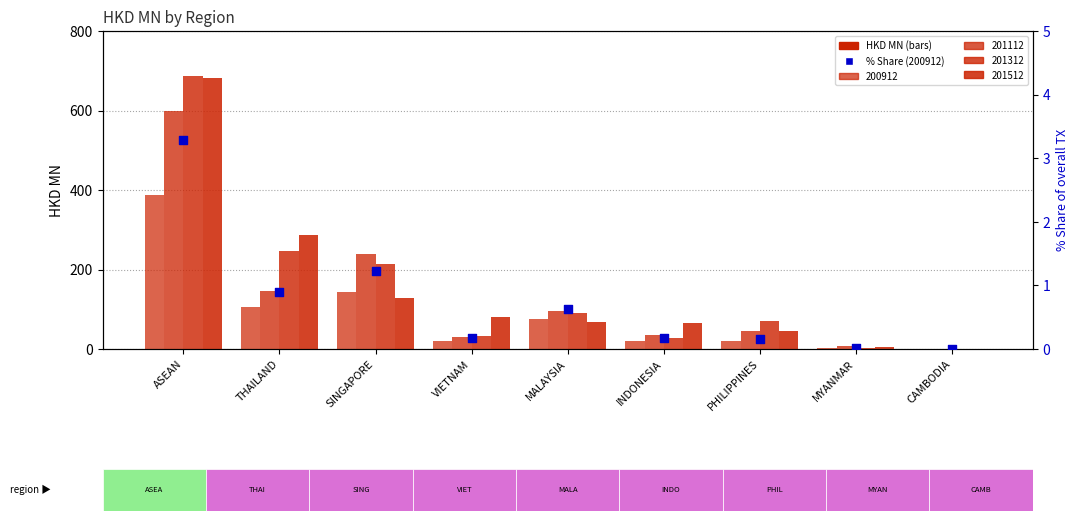

What is the change in value from VIETNAM to MYANMAR?

-0.1